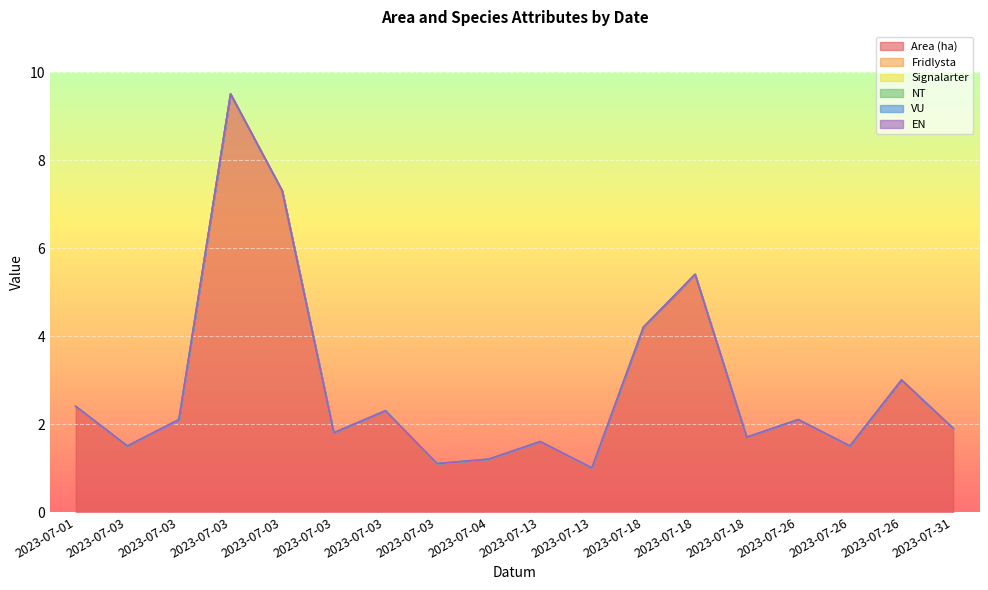

Reading left to right, extract all data points from this chart.

Area (ha): 2023-07-01=2.4	2023-07-03=1.5	2023-07-03=2.1	2023-07-03=9.5	2023-07-03=7.3	2023-07-03=1.8	2023-07-03=2.3	2023-07-03=1.1	2023-07-04=1.2	2023-07-13=1.6	2023-07-13=1.0	2023-07-18=4.2	2023-07-18=5.4	2023-07-18=1.7	2023-07-26=2.1	2023-07-26=1.5	2023-07-26=3.0	2023-07-31=1.9
Fridlysta: 2023-07-01=0.0	2023-07-03=0.0	2023-07-03=0.0	2023-07-03=0.0	2023-07-03=0.0	2023-07-03=0.0	2023-07-03=0.0	2023-07-03=0.0	2023-07-04=0.0	2023-07-13=0.0	2023-07-13=0.0	2023-07-18=0.0	2023-07-18=0.0	2023-07-18=0.0	2023-07-26=0.0	2023-07-26=0.0	2023-07-26=0.0	2023-07-31=0.0
Signalarter: 2023-07-01=0.0	2023-07-03=0.0	2023-07-03=0.0	2023-07-03=0.0	2023-07-03=0.0	2023-07-03=0.0	2023-07-03=0.0	2023-07-03=0.0	2023-07-04=0.0	2023-07-13=0.0	2023-07-13=0.0	2023-07-18=0.0	2023-07-18=0.0	2023-07-18=0.0	2023-07-26=0.0	2023-07-26=0.0	2023-07-26=0.0	2023-07-31=0.0
NT: 2023-07-01=0.0	2023-07-03=0.0	2023-07-03=0.0	2023-07-03=0.0	2023-07-03=0.0	2023-07-03=0.0	2023-07-03=0.0	2023-07-03=0.0	2023-07-04=0.0	2023-07-13=0.0	2023-07-13=0.0	2023-07-18=0.0	2023-07-18=0.0	2023-07-18=0.0	2023-07-26=0.0	2023-07-26=0.0	2023-07-26=0.0	2023-07-31=0.0
VU: 2023-07-01=0.0	2023-07-03=0.0	2023-07-03=0.0	2023-07-03=0.0	2023-07-03=0.0	2023-07-03=0.0	2023-07-03=0.0	2023-07-03=0.0	2023-07-04=0.0	2023-07-13=0.0	2023-07-13=0.0	2023-07-18=0.0	2023-07-18=0.0	2023-07-18=0.0	2023-07-26=0.0	2023-07-26=0.0	2023-07-26=0.0	2023-07-31=0.0
EN: 2023-07-01=0.0	2023-07-03=0.0	2023-07-03=0.0	2023-07-03=0.0	2023-07-03=0.0	2023-07-03=0.0	2023-07-03=0.0	2023-07-03=0.0	2023-07-04=0.0	2023-07-13=0.0	2023-07-13=0.0	2023-07-18=0.0	2023-07-18=0.0	2023-07-18=0.0	2023-07-26=0.0	2023-07-26=0.0	2023-07-26=0.0	2023-07-31=0.0